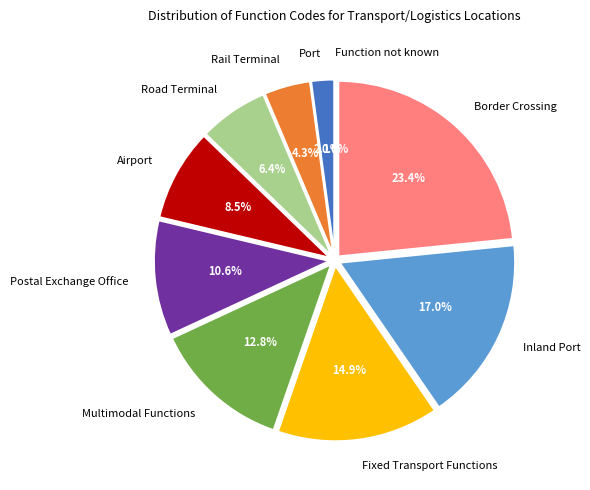

What percentage is NOT represented by Port?

97.9%